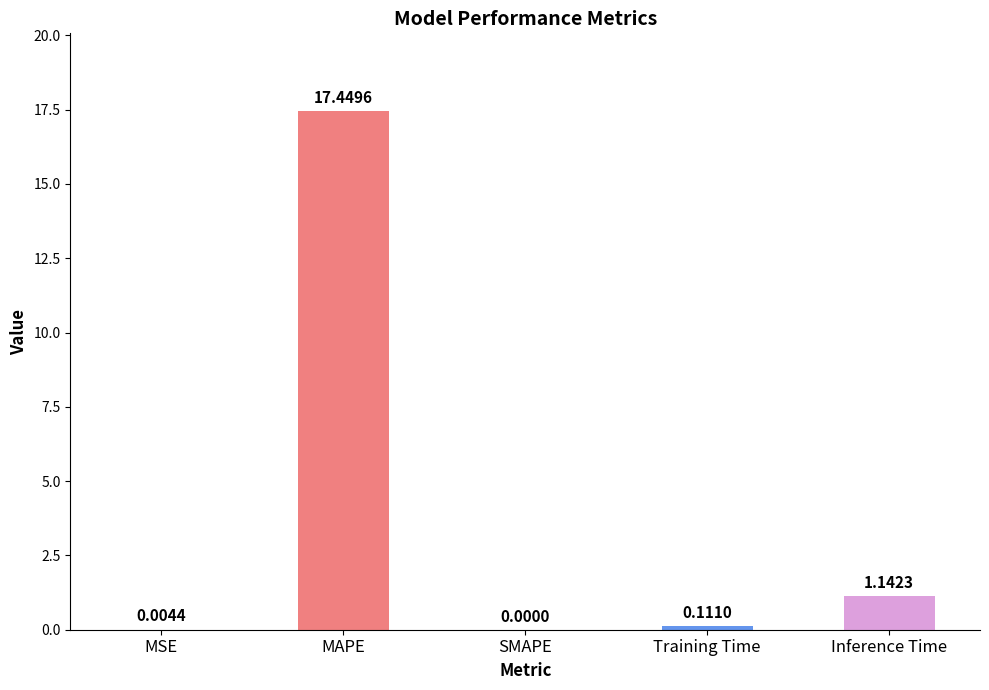

Are the bars grouped side by side (vs. stacked)?

No